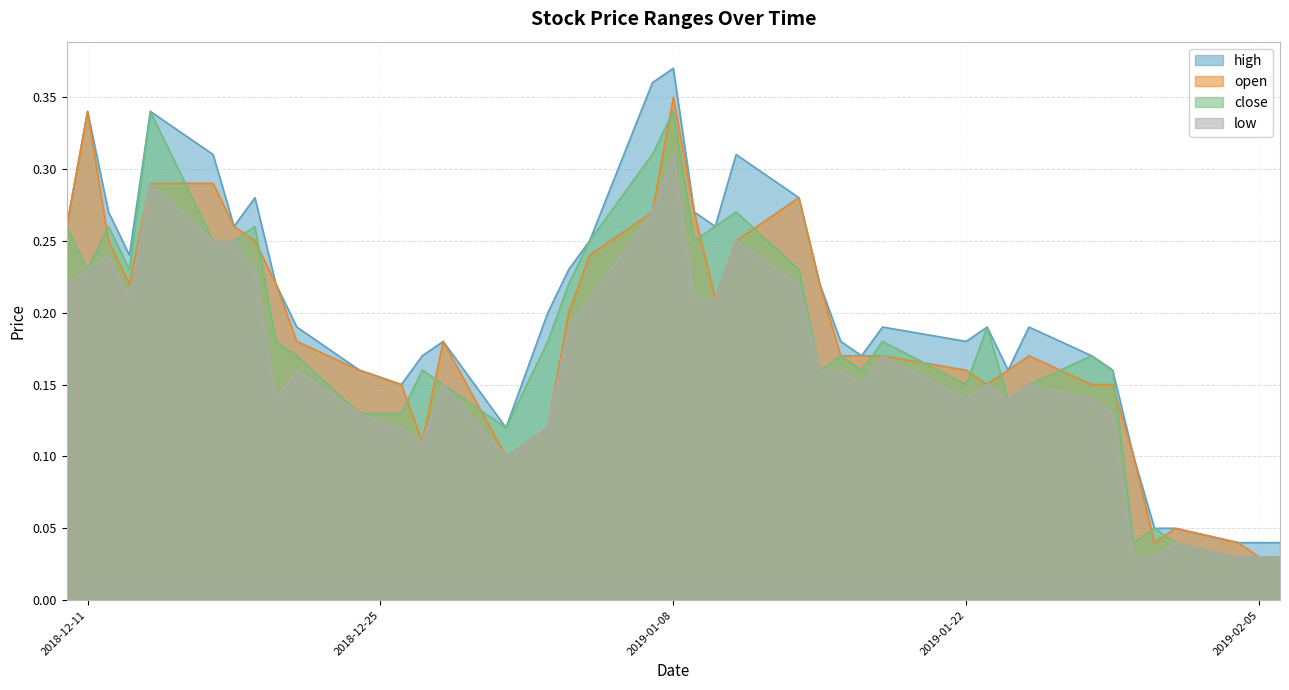

Between 2018-12-31 and 2019-01-18, which is larger?

2019-01-18